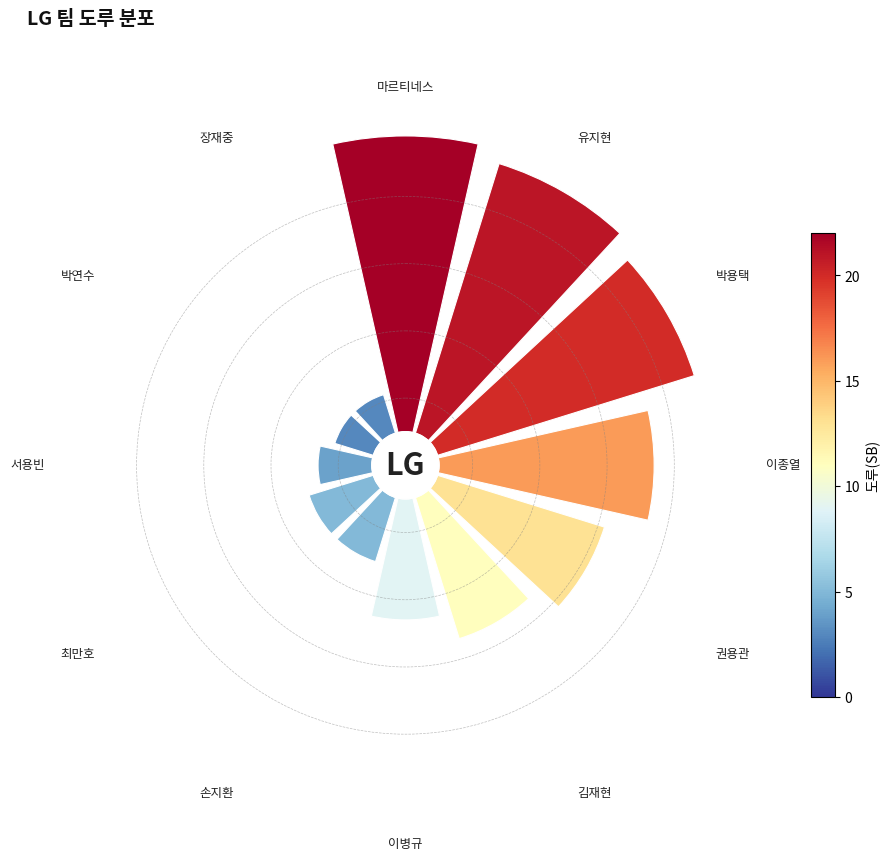

Between 마르티네스 and 최만호, which is larger?

마르티네스